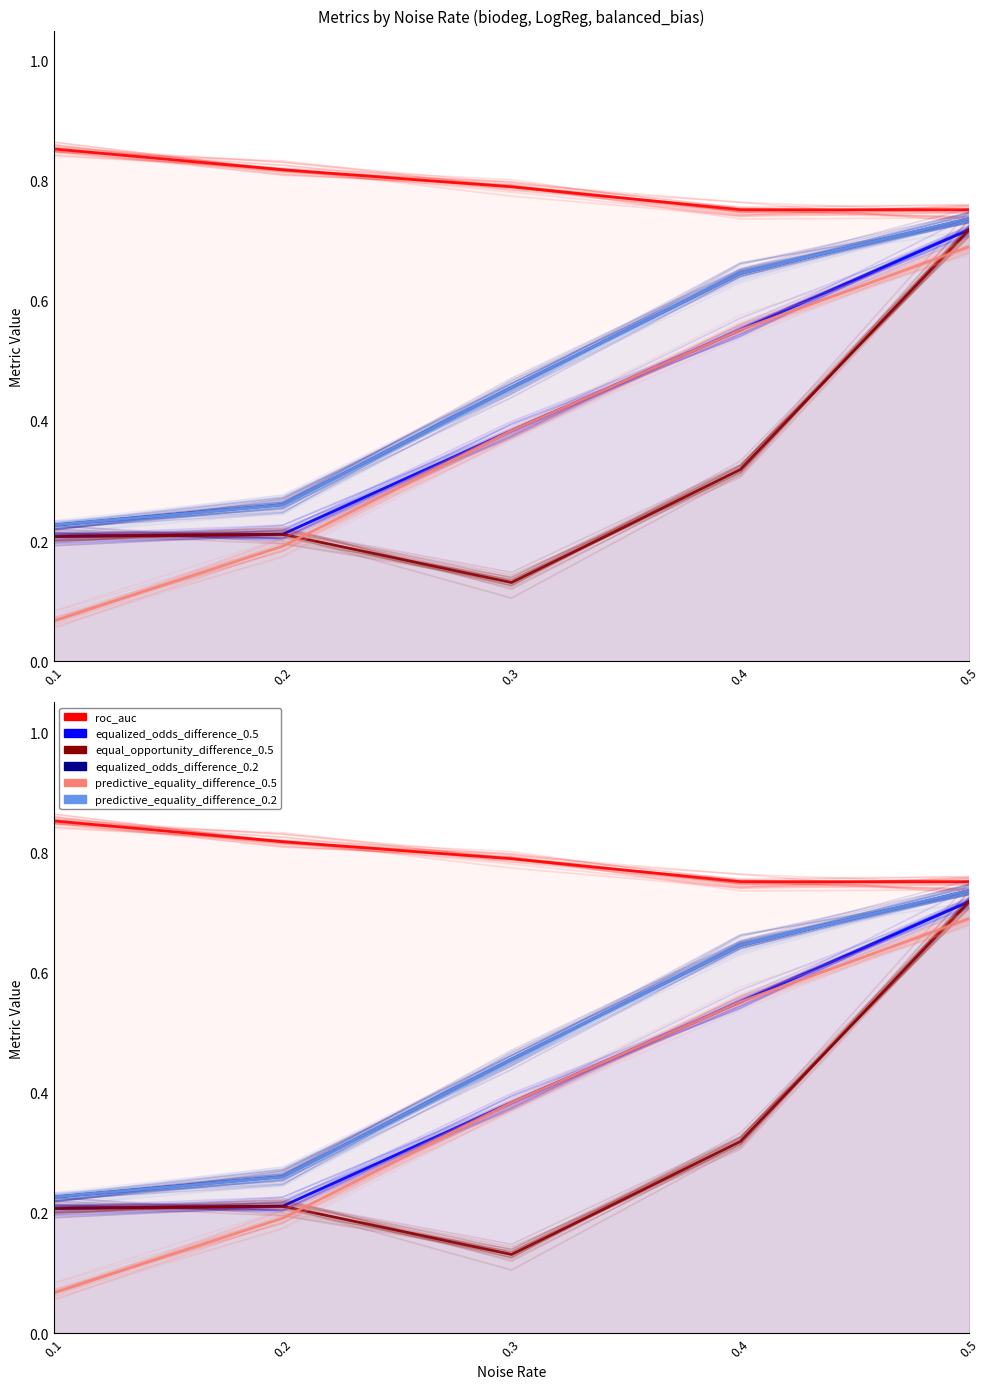

Between 0.2 and 0.4, which is larger?

0.2